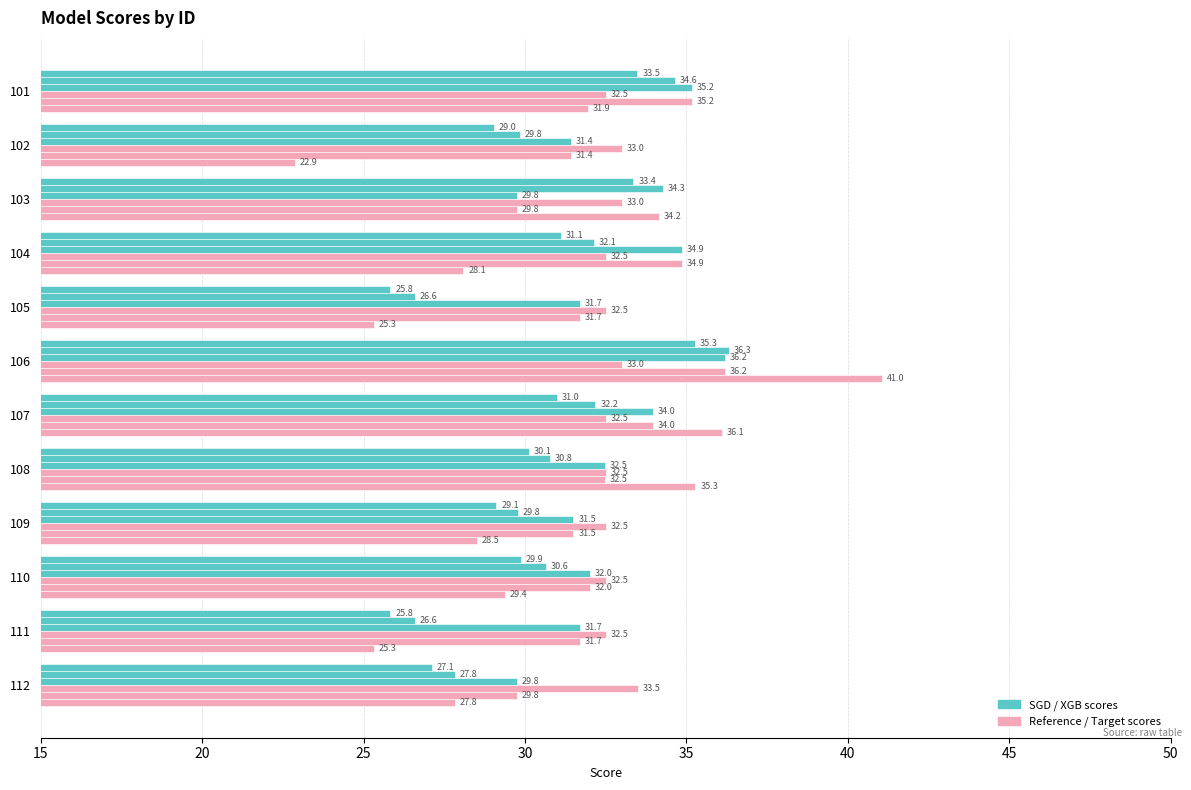

How many categories are shown in the chart?

12